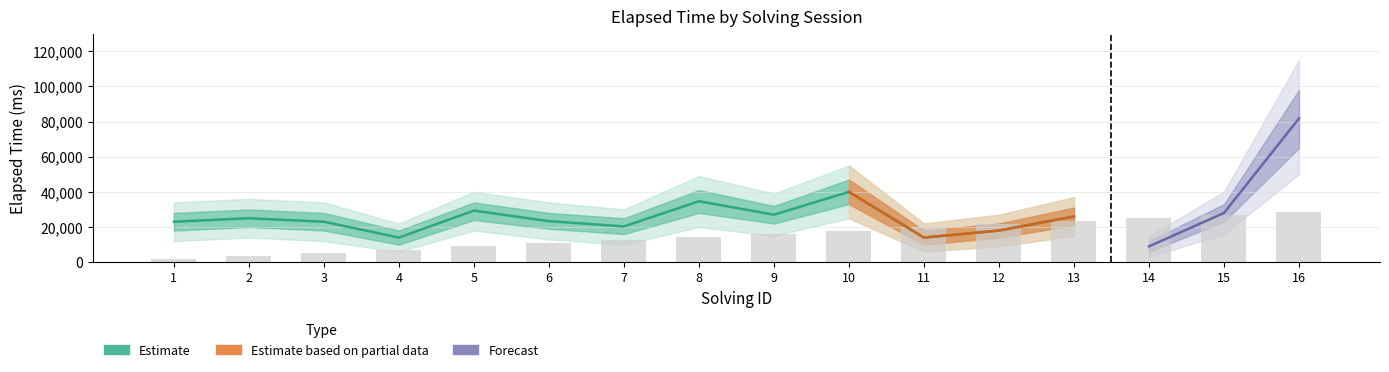

The solving_id series shows 11 at 11. True or false?

True